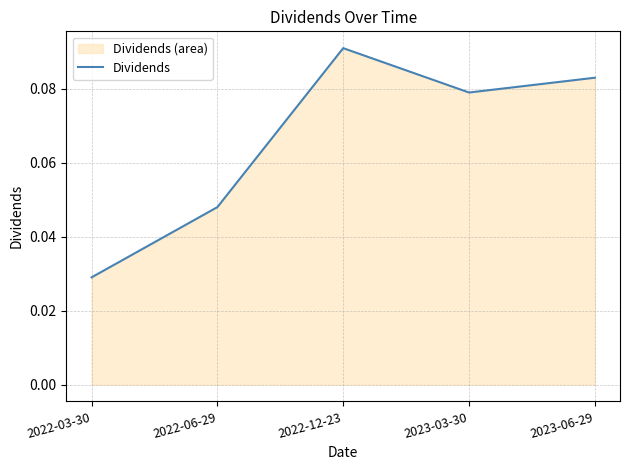

Where is the first local minimum?

2023-03-30